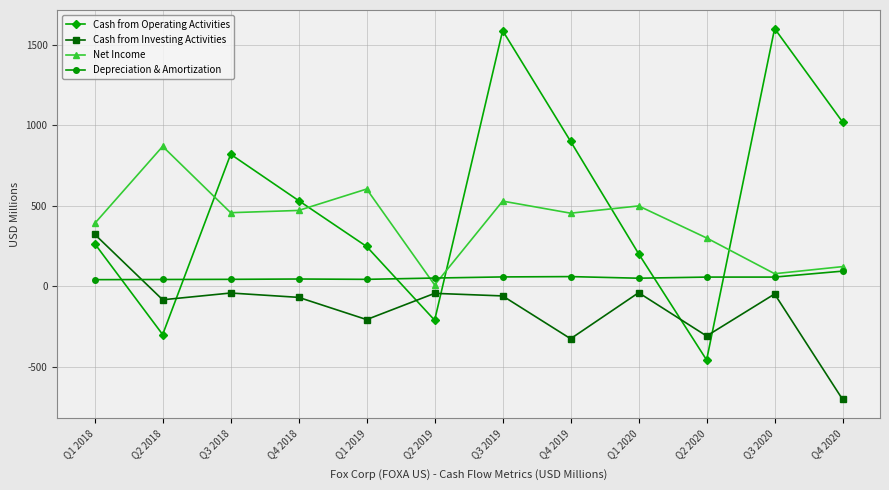

At which category is the sum across all series the highest?

Q3 2019